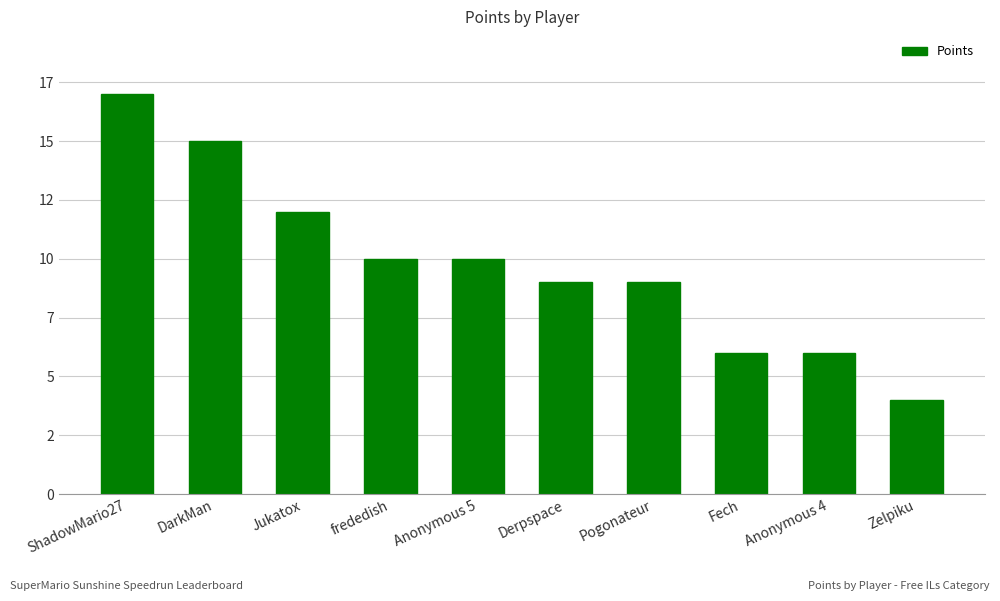

Does the chart contain any negative values?

No